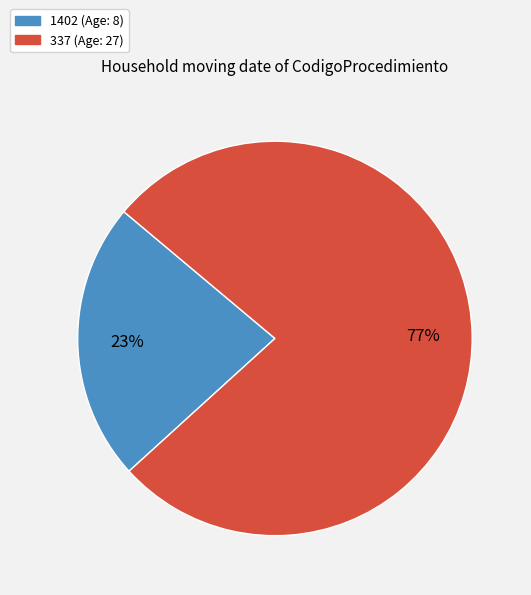

Is it true that 337 is 77% of the pie?

True